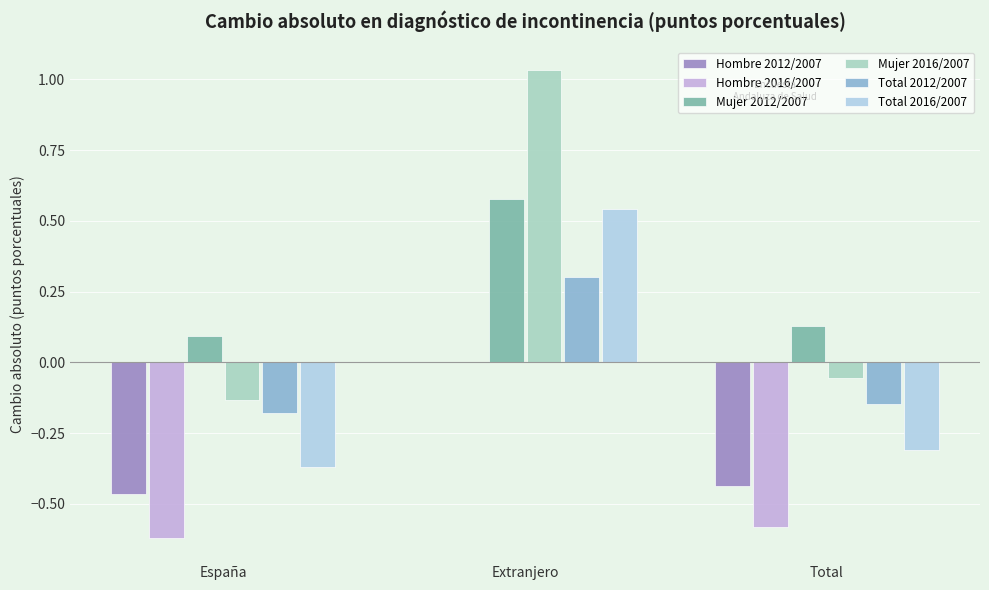

How many distinct data groups are displayed?

6